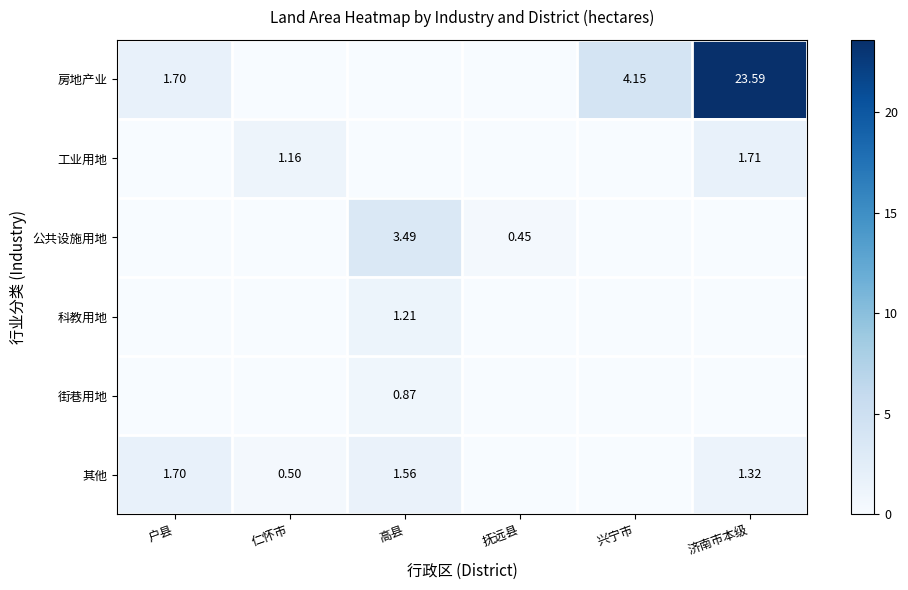

At which label does 其他 first exceed 1?

户县